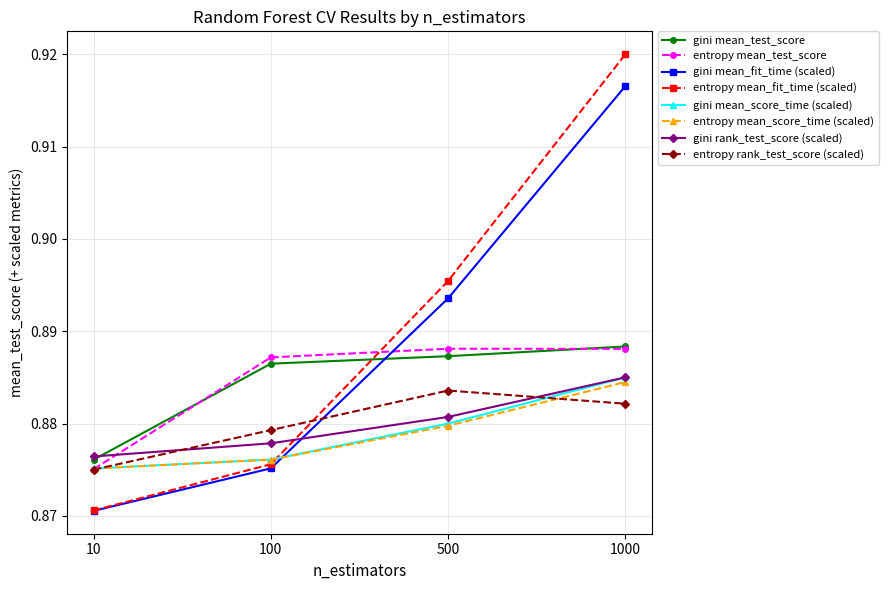

Which series has the largest range (max minus min)?

entropy mean_fit_time (scaled)